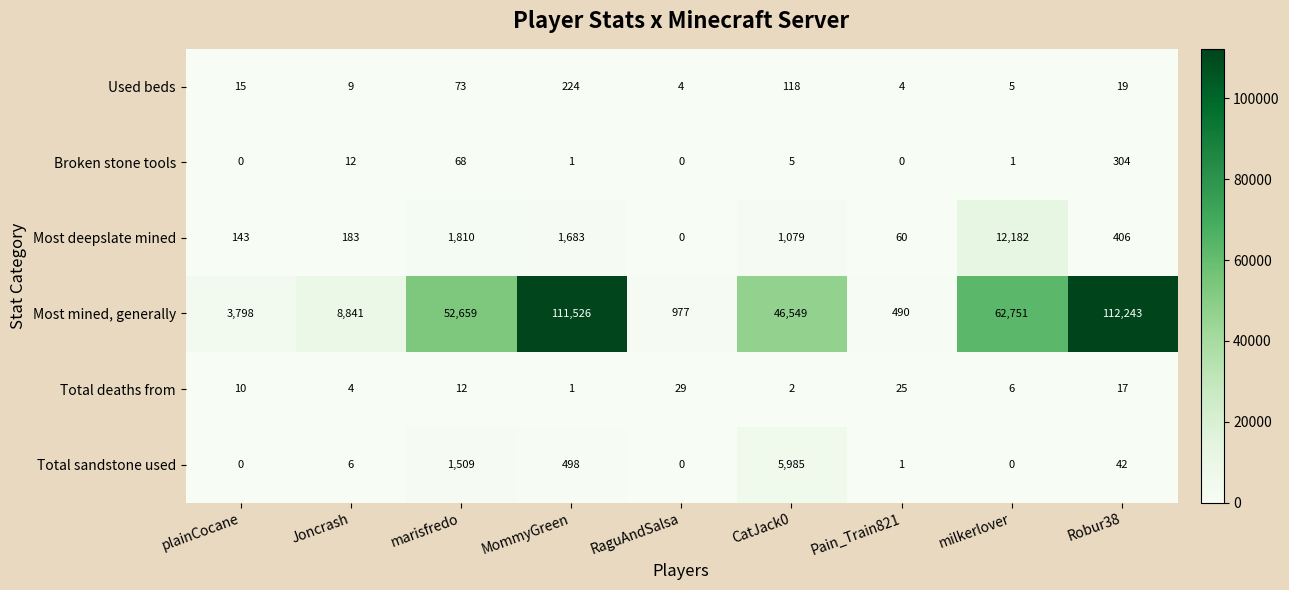

Where is Most deepslate mined nearest to the value 6091?

marisfredo